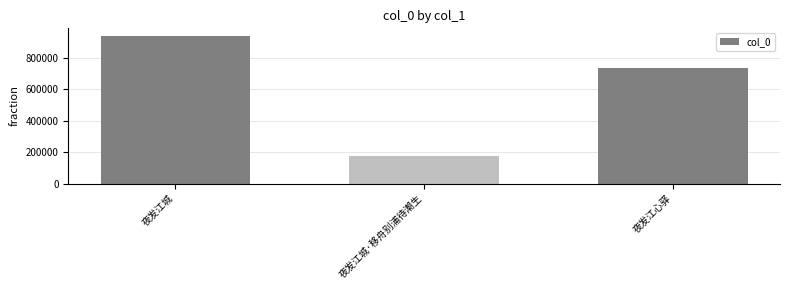

How many data points does each series have?

3